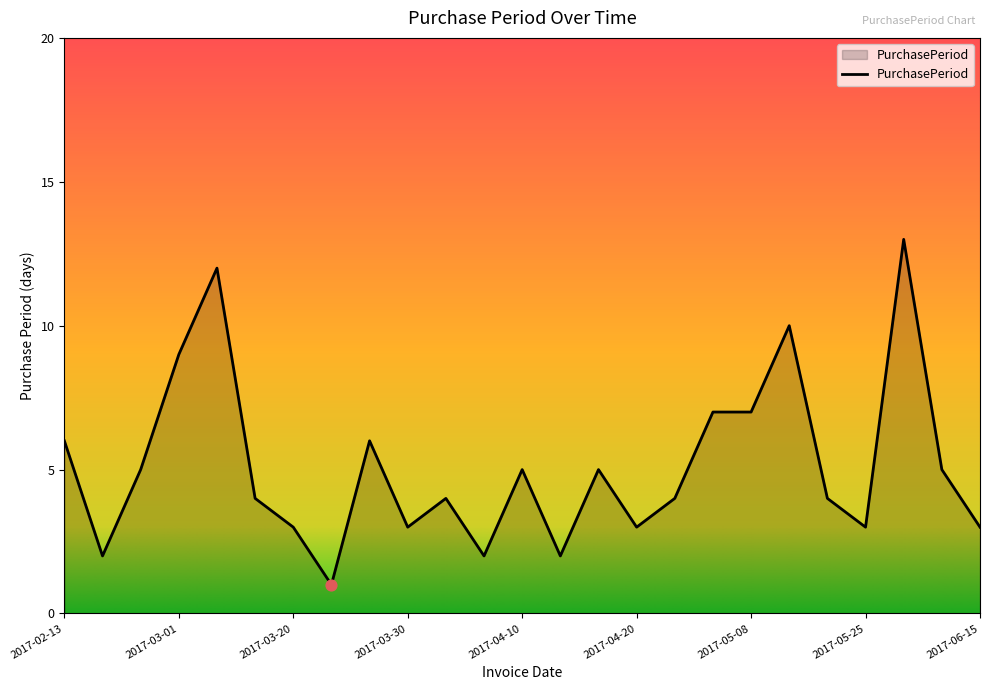

What is the maximum value shown in the chart?

13